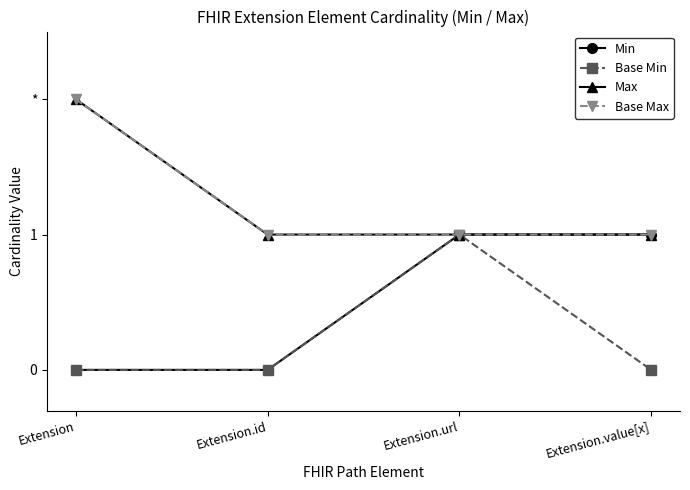

Does the chart have visible grid lines?

No